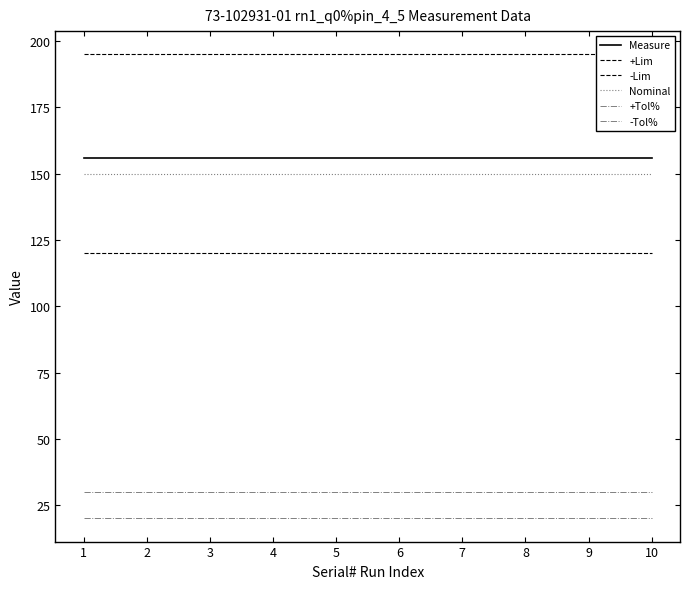

Reading left to right, list all the values displayed in this chart.

Measure: 156.0	156.1	156.0	156.1	156.1	156.1	156.0	156.0	156.0	156.0
+Lim: 195.0	195.0	195.0	195.0	195.0	195.0	195.0	195.0	195.0	195.0
-Lim: 120.0	120.0	120.0	120.0	120.0	120.0	120.0	120.0	120.0	120.0
Nominal: 150.0	150.0	150.0	150.0	150.0	150.0	150.0	150.0	150.0	150.0
+Tol%: 30.0	30.0	30.0	30.0	30.0	30.0	30.0	30.0	30.0	30.0
-Tol%: 20.0	20.0	20.0	20.0	20.0	20.0	20.0	20.0	20.0	20.0